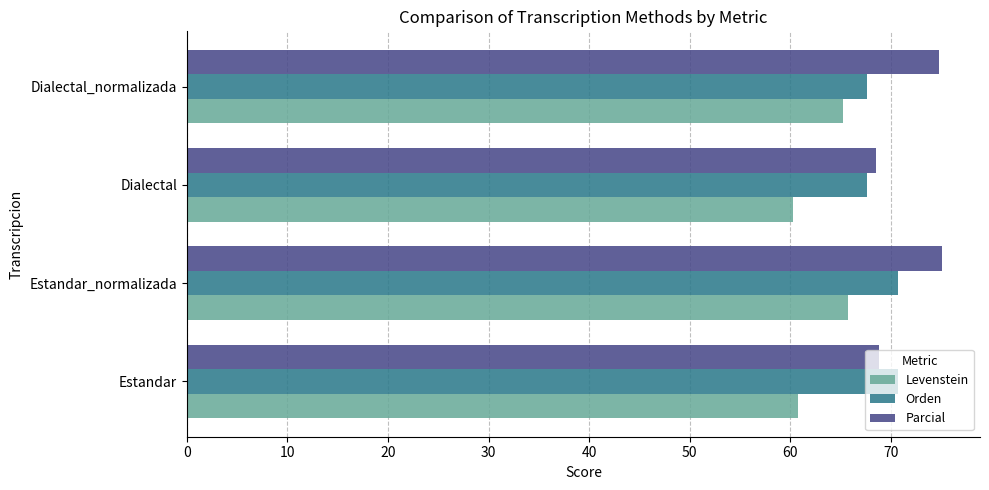

What is the approximate value of Parcial at Estandar_normalizada?

75.1